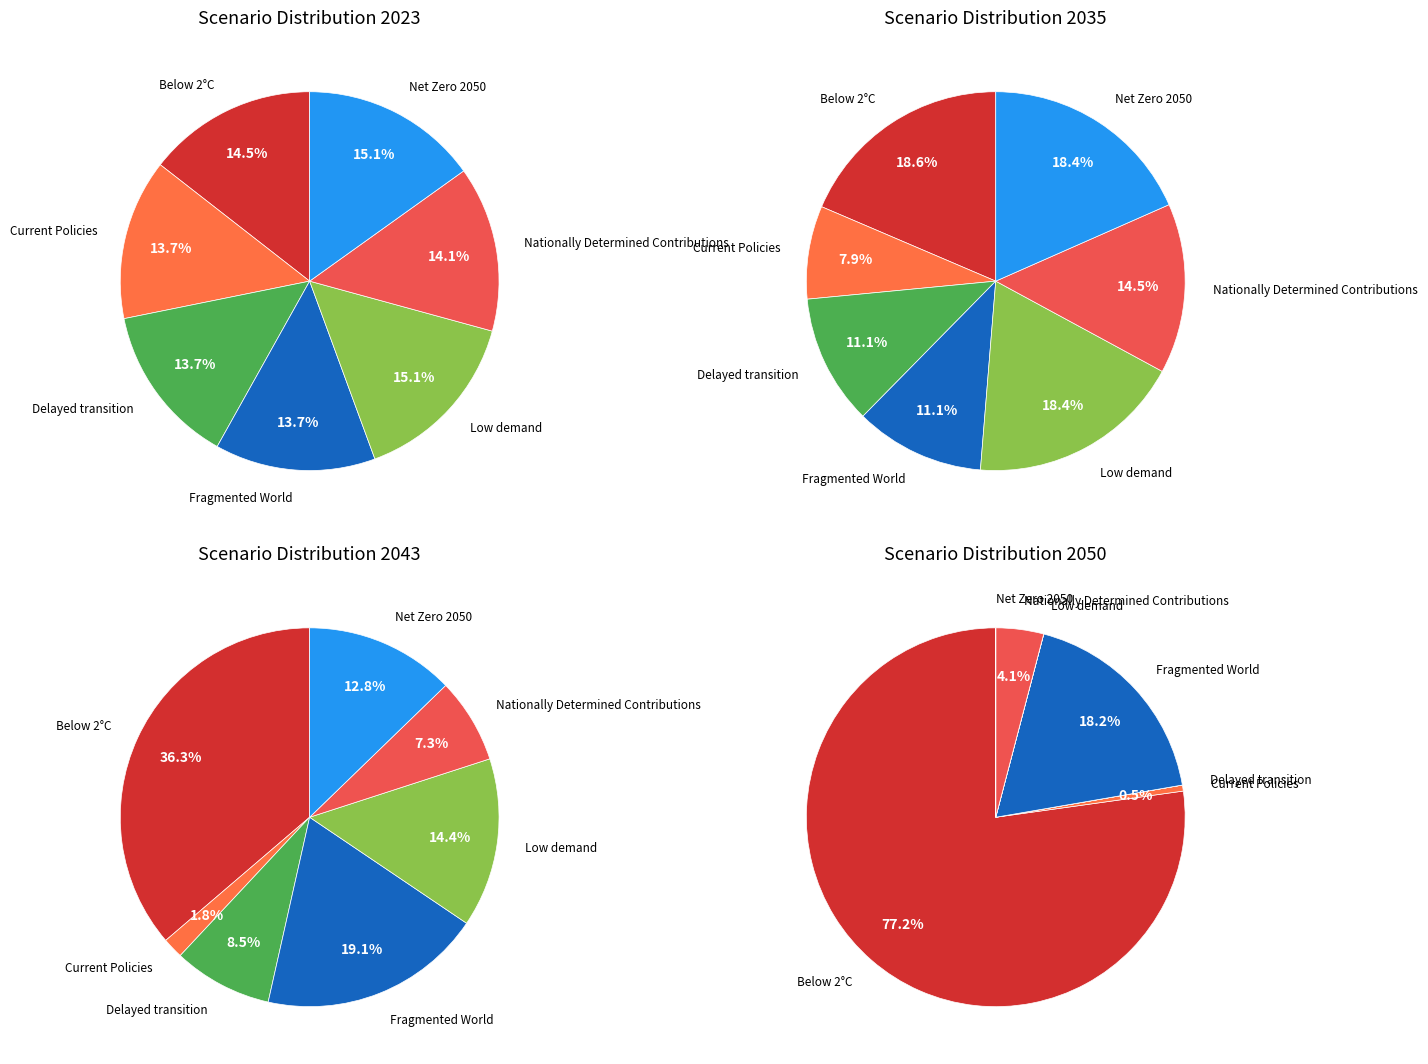

Is it true that Net Zero 2050 is 15% of the pie?

True